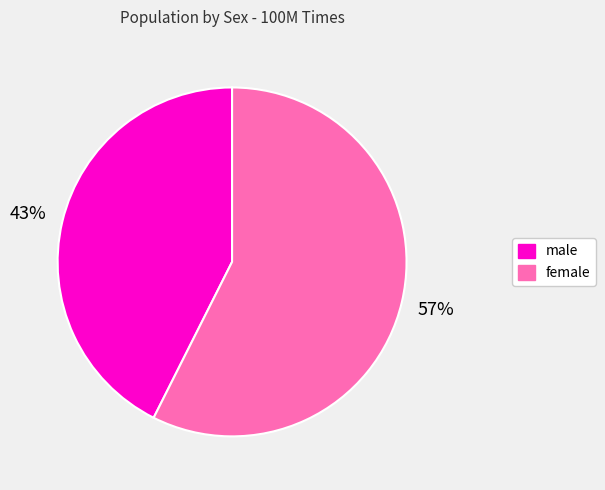

Does female account for over 50% of the chart?

Yes